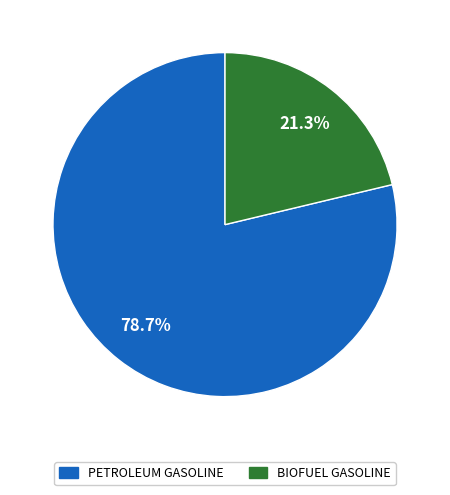

Does any single category account for the majority?

Yes